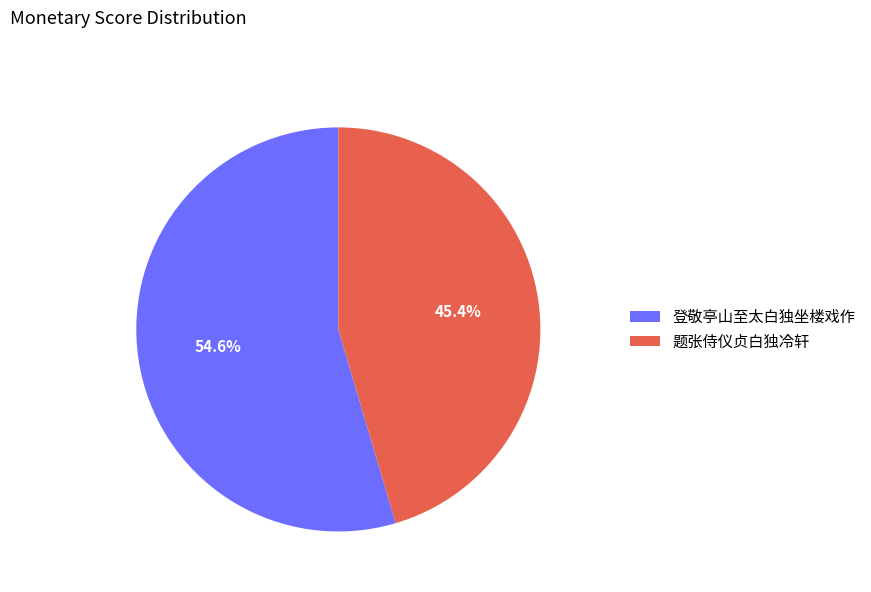

Approximately how many times larger is the value at 题张侍仪贞白独冷轩 compared to 登敬亭山至太白独坐楼戏作?

0.8